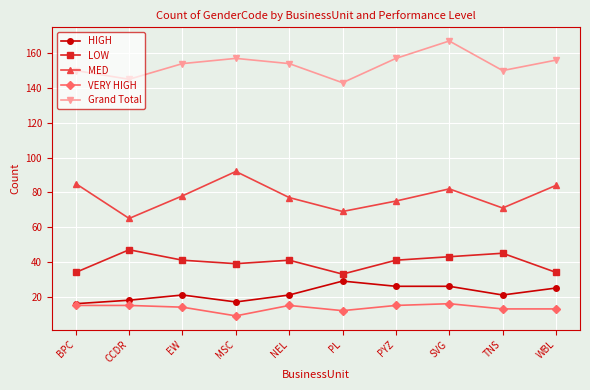

Where is the first local maximum for LOW?

CCDR